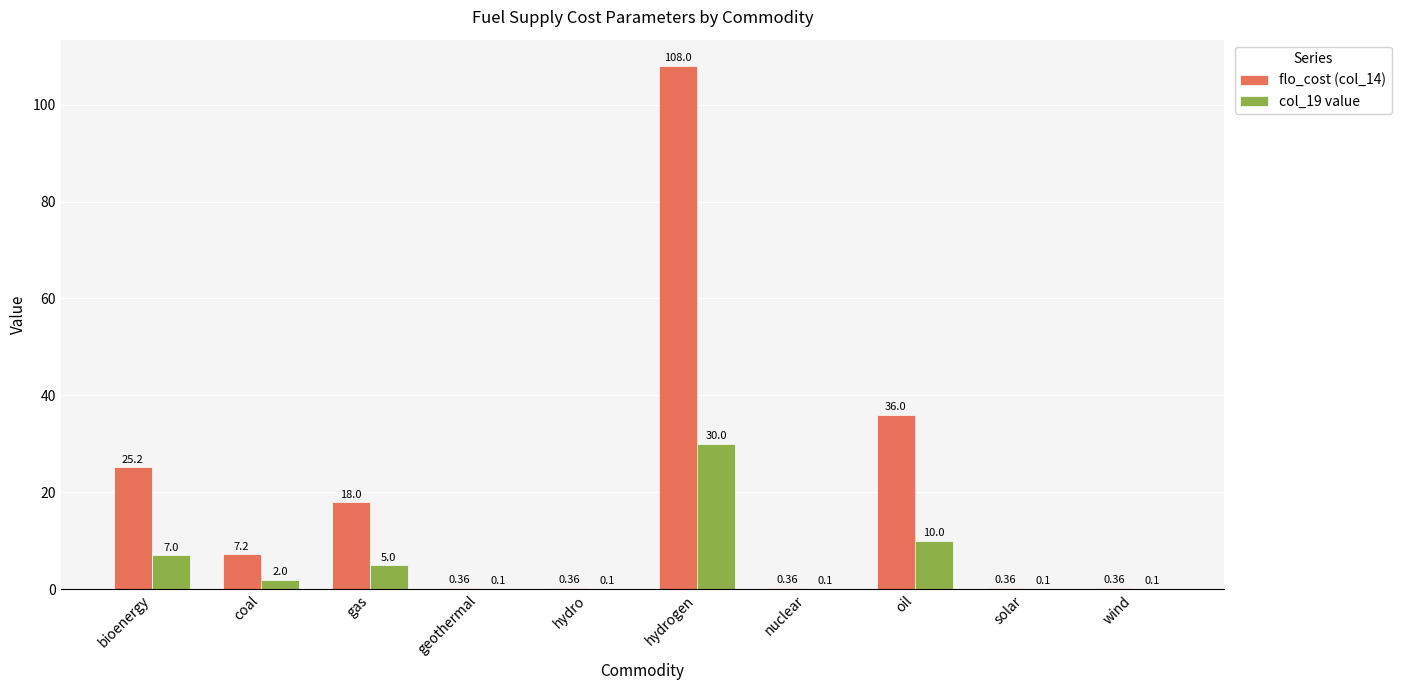

At which category is the sum across all series the highest?

hydrogen